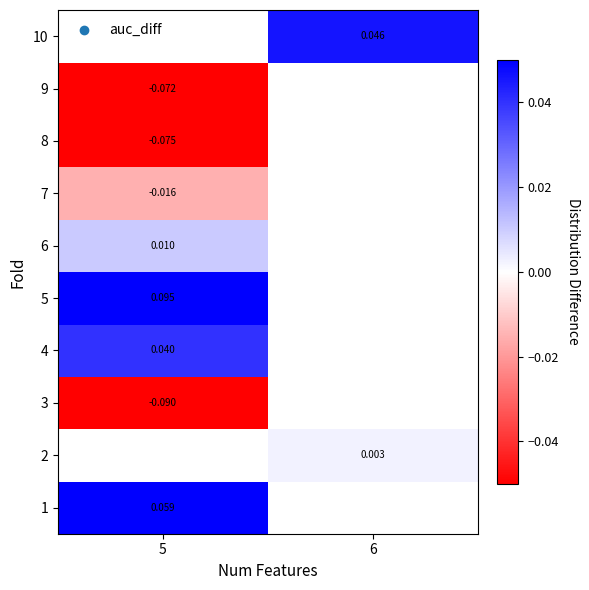

Is the value of 10 at 6 greater than the value of 9 at 5?

Yes